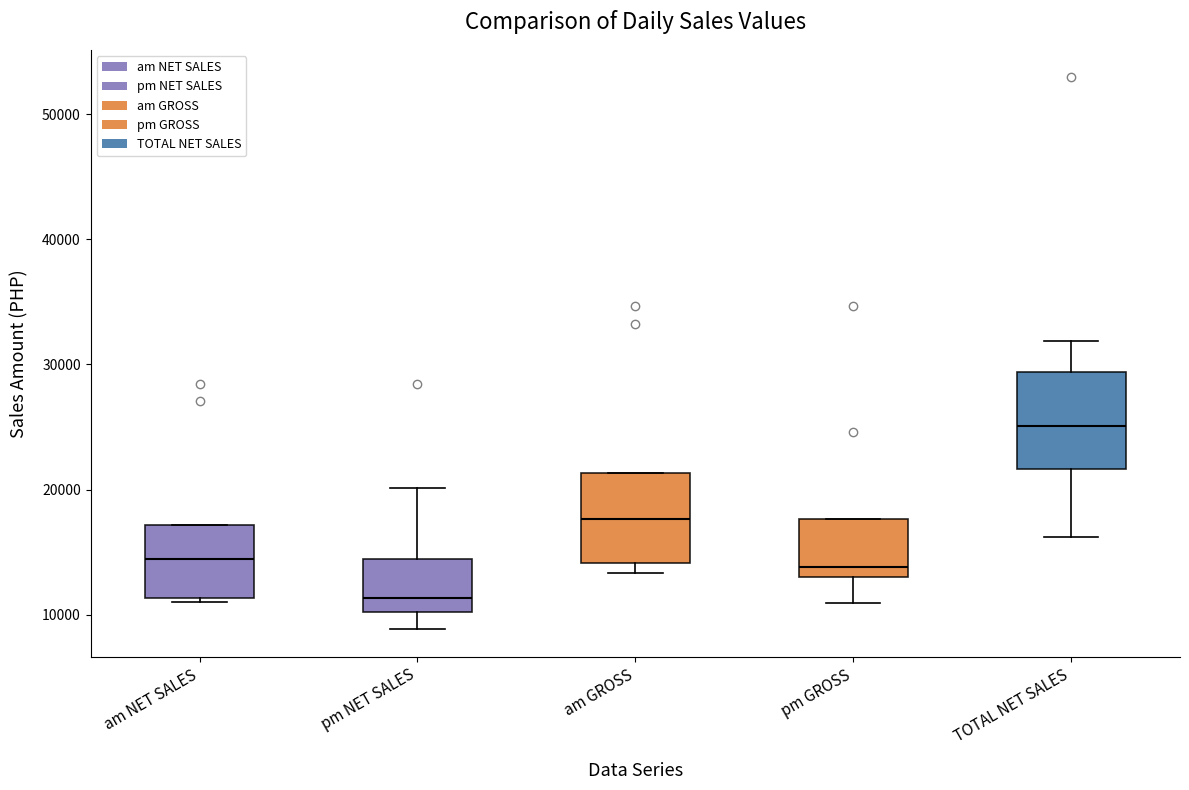

Which box's median line is the lowest?

pm NET SALES